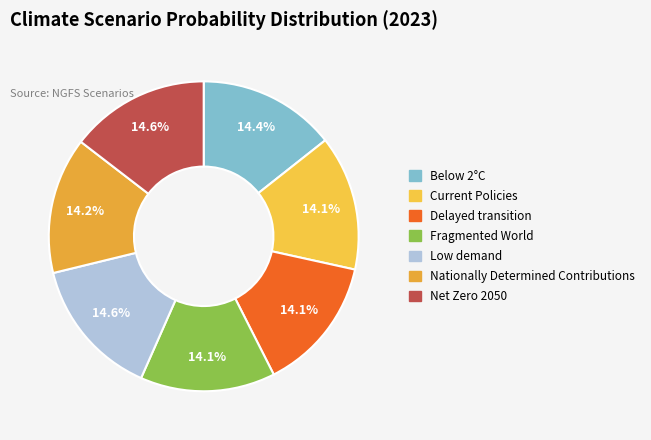

Rank the categories by value from highest to lowest.

Low demand, Net Zero 2050, Below 2°C, Nationally Determined Contributions, Current Policies, Delayed transition, Fragmented World